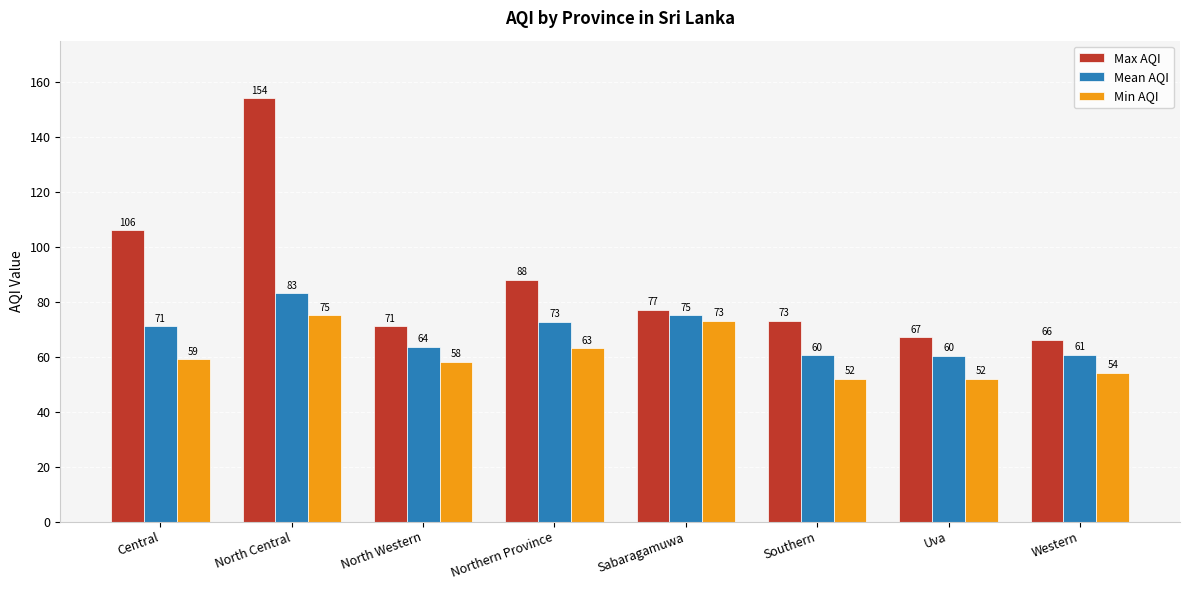

At Western, list the series in order from smallest to largest.

Min AQI, Mean AQI, Max AQI